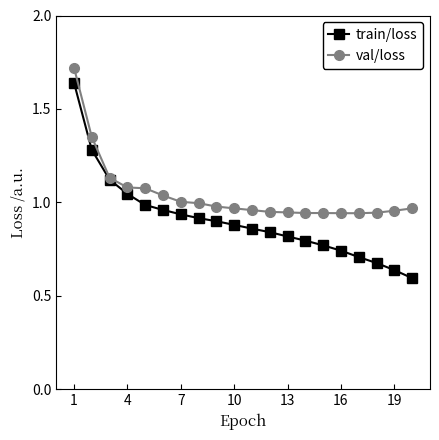

At how many categories does at least one series exceed 0?

20